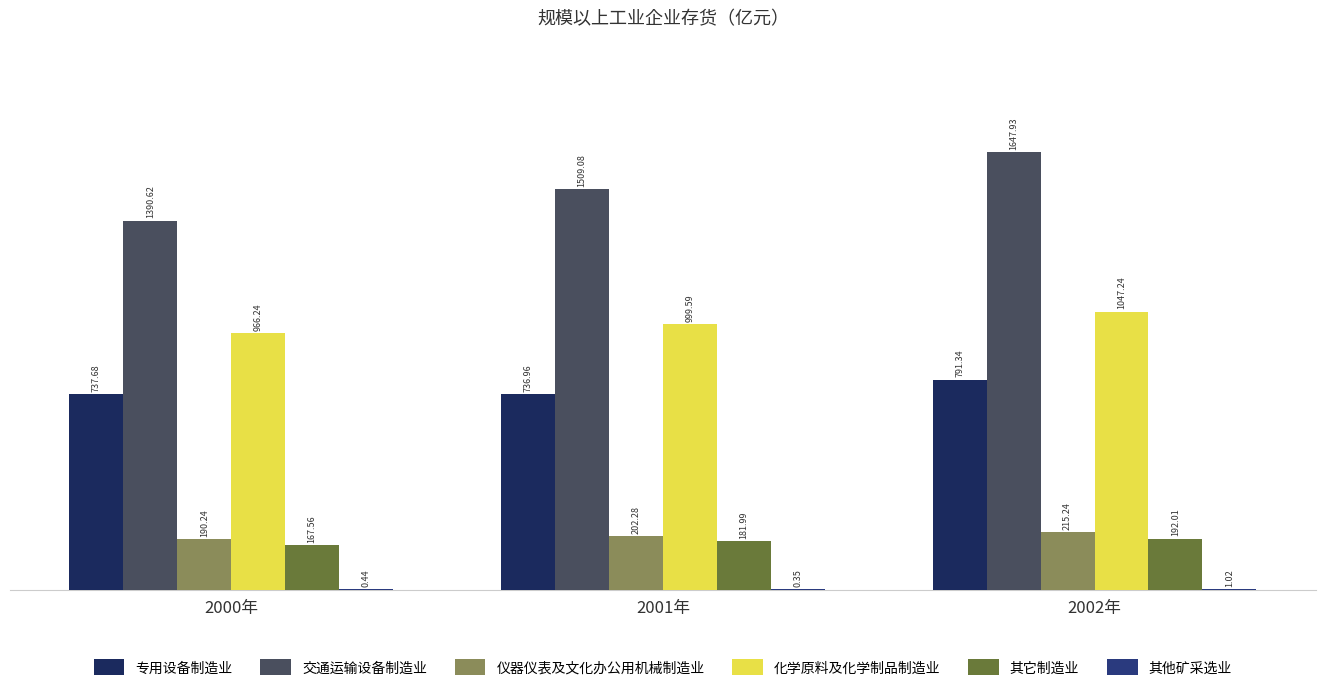

How many groups of bars are there?

3